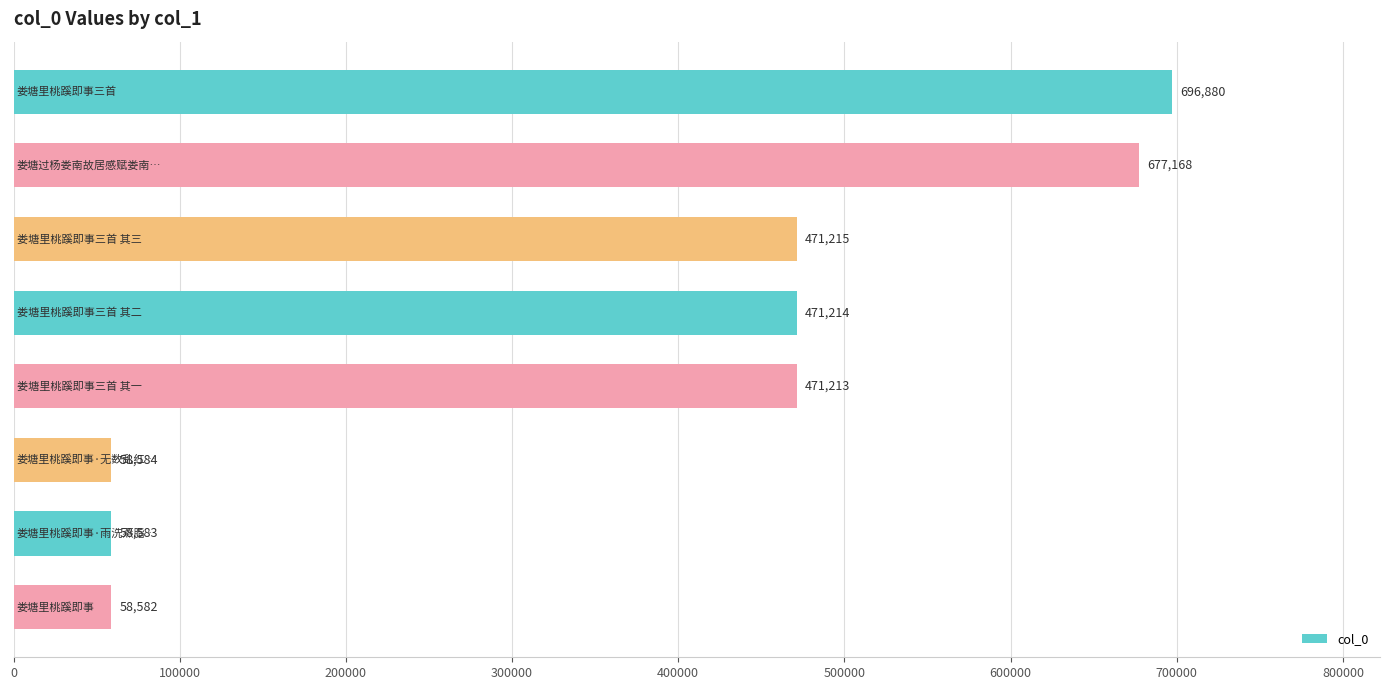

Reading top to bottom, extract all data points from this chart.

696880	677168	471215	471214	471213	58584	58583	58582